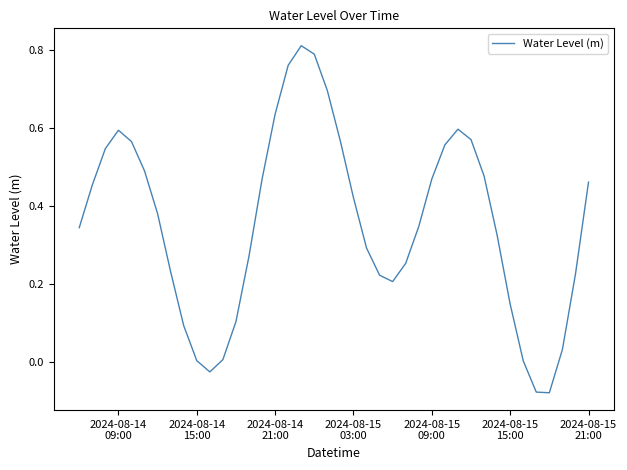

Is this an area chart (filled region under the line)?

No